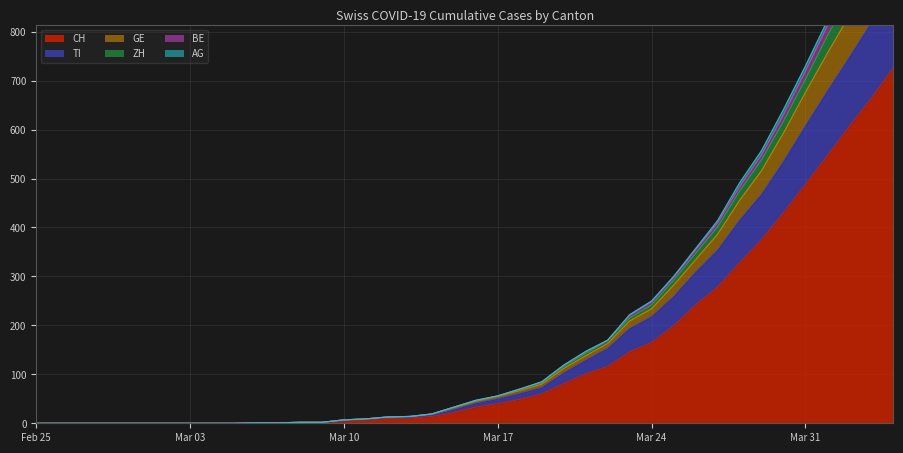

How many series are shown in this chart?

6